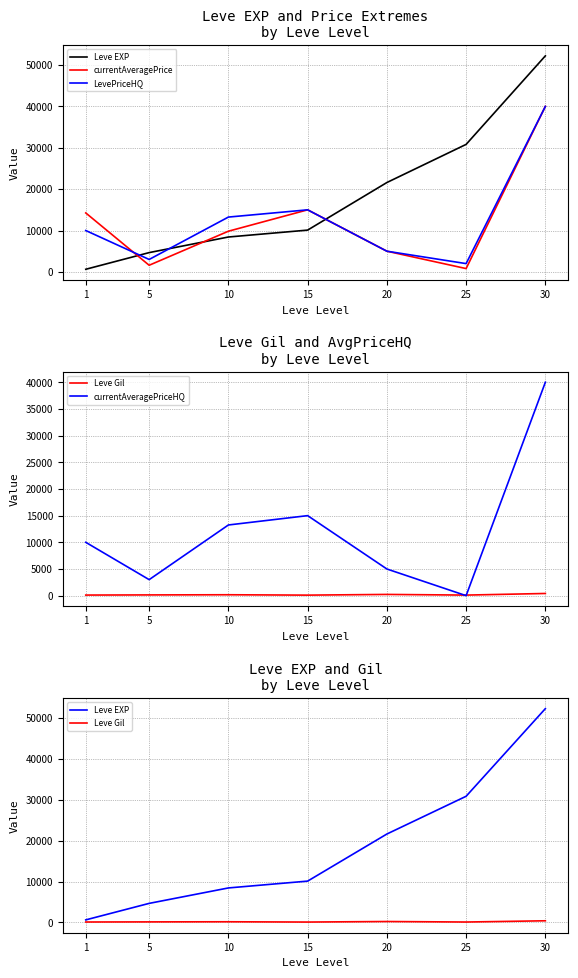

Reading left to right, list all the values displayed in this chart.

Leve EXP: 630	4660	8430	10100	21600	30820	52220
currentAveragePrice: 14250	1601	9831	15000	4999	799	40000
LevePriceHQ: 10000	3003	13249	15000	4999	2000	40000
Leve Gil: 112	140	170	100	232	107	410
currentAveragePriceHQ: 10000	3003	13249	15000	4999	0	40000